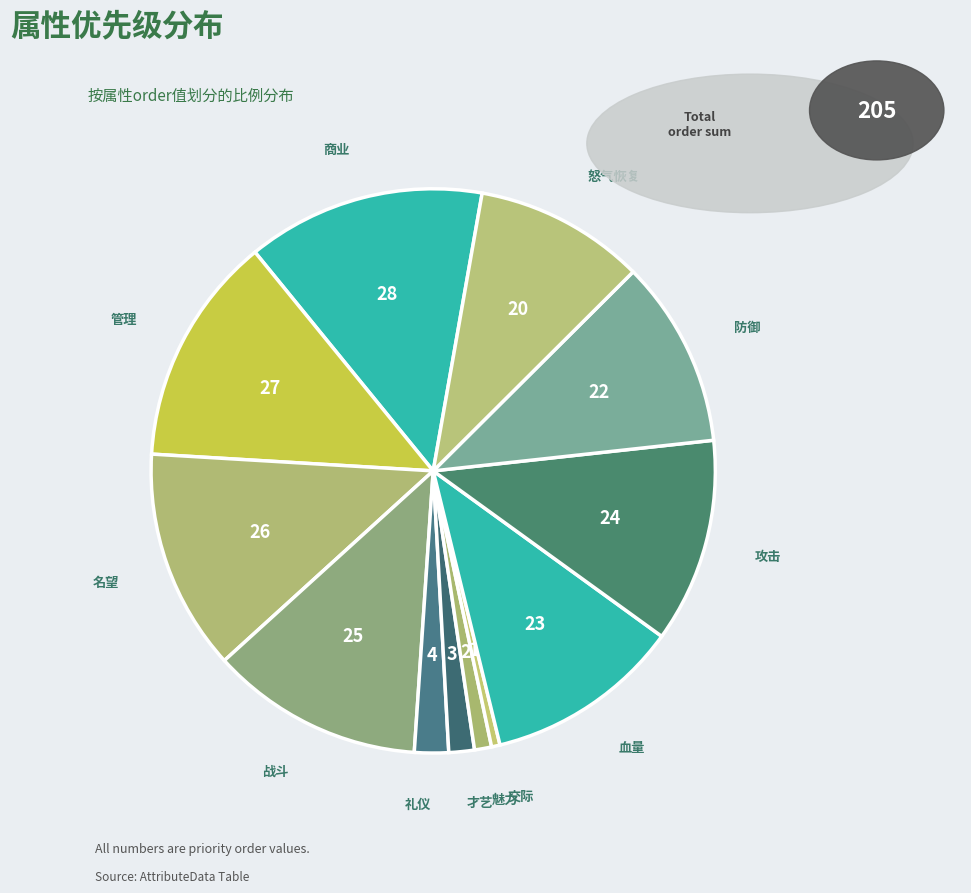

How many segments does this pie chart have?

12